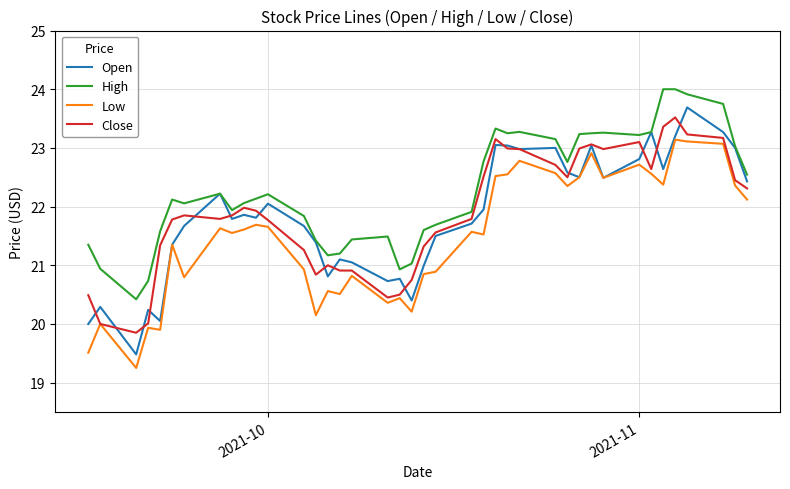

What is the highest value of the Close series?

23.5